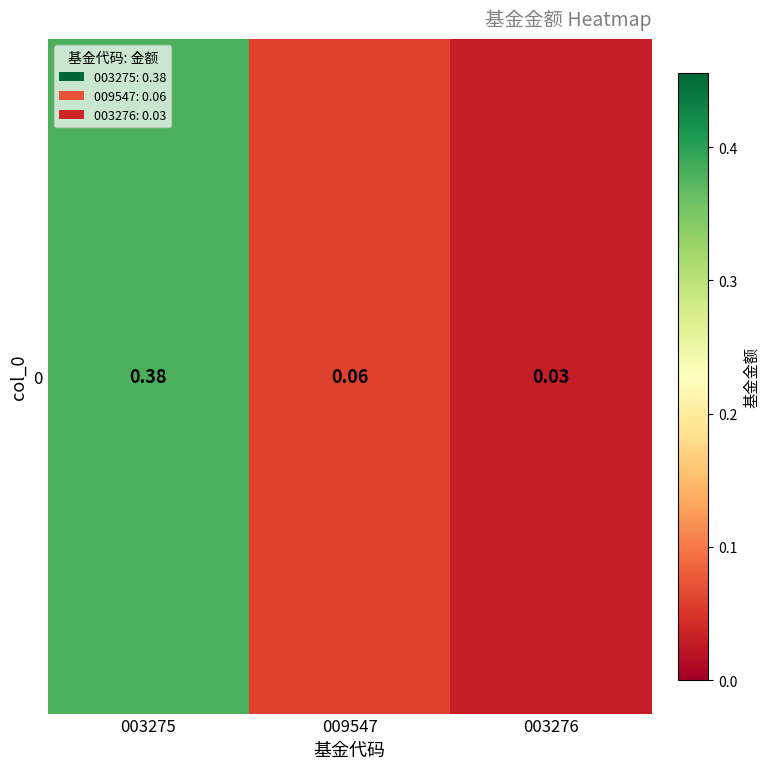

Reading left to right, what are all the values shown in this chart?

003275=0.4	009547=0.1	003276=0.0